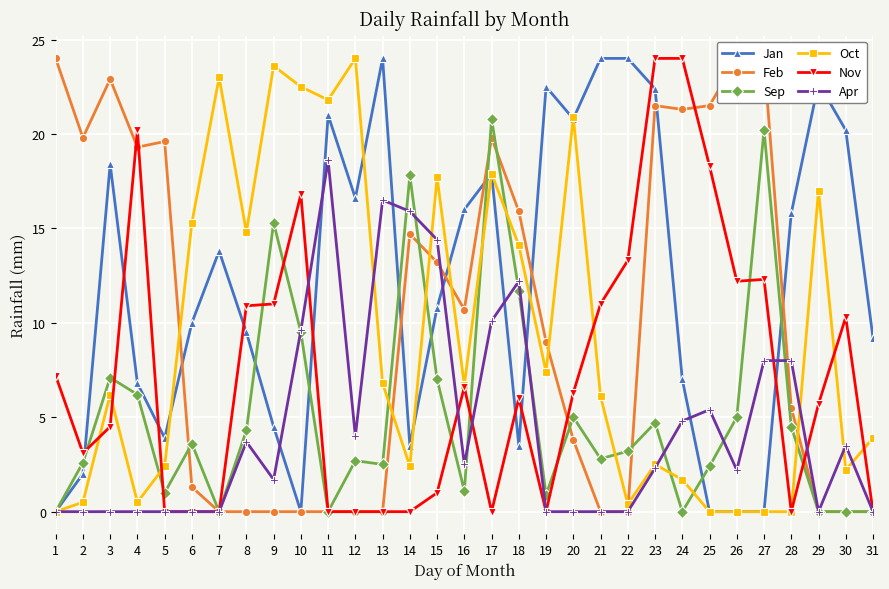

At which category is the sum across all series the highest?

17